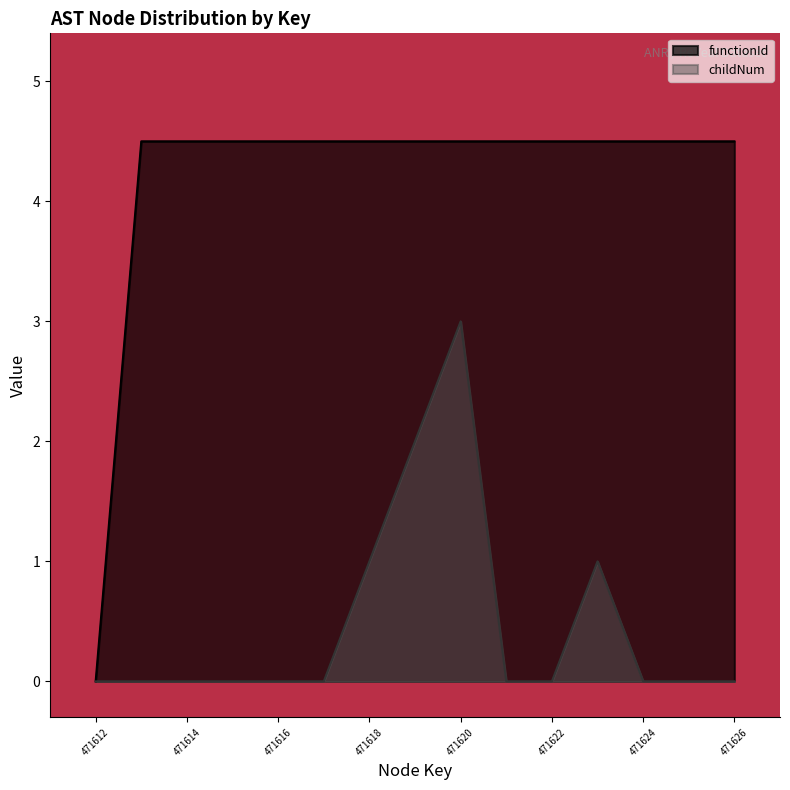

Read the functionId value at 471616.

4.5